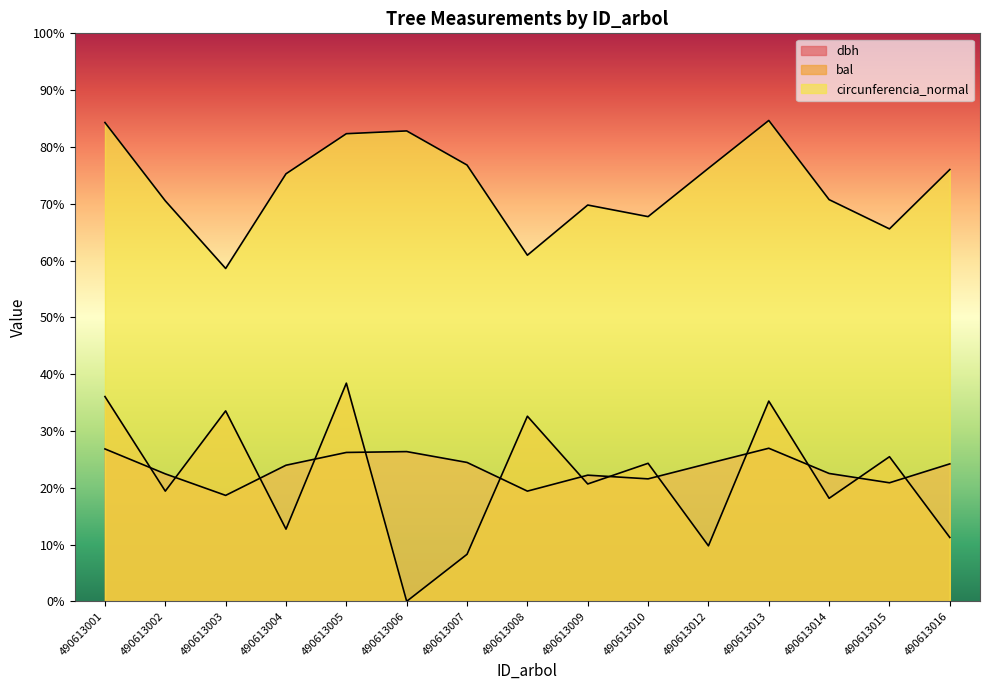

The dbh series shows 26.2 at 490613005. True or false?

True